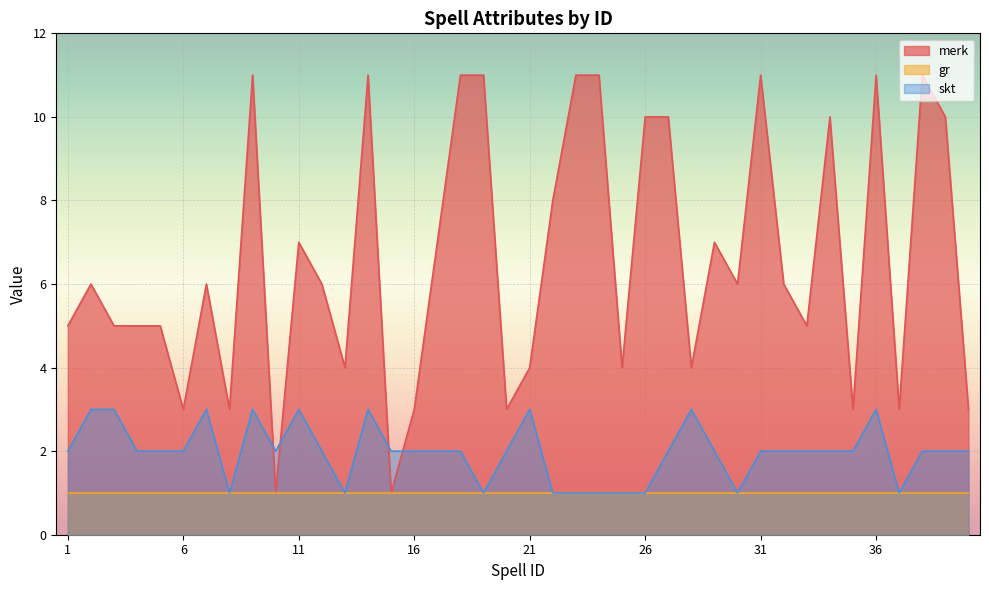

Between 9 and 31, which series saw the biggest shift?

skt